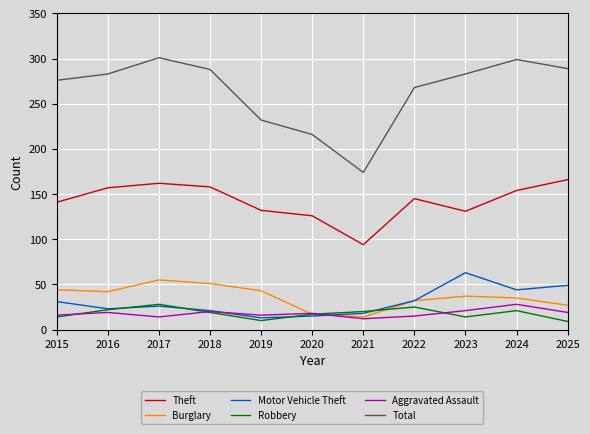

True or false: Total has a value of 301 at 2017.

True